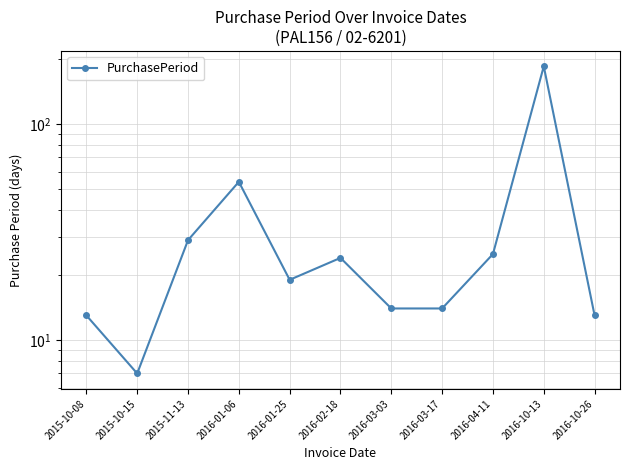

What is the label of the 8th point from the right?

2016-01-06